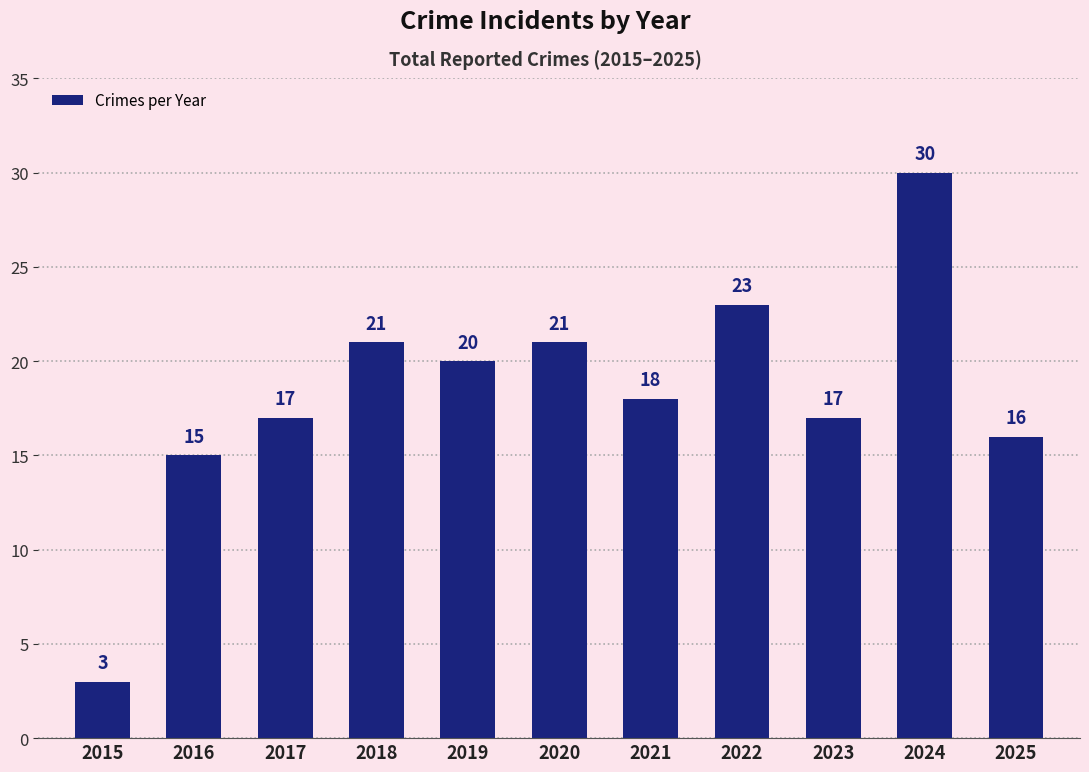

Which label corresponds to the largest value in the chart?

2024